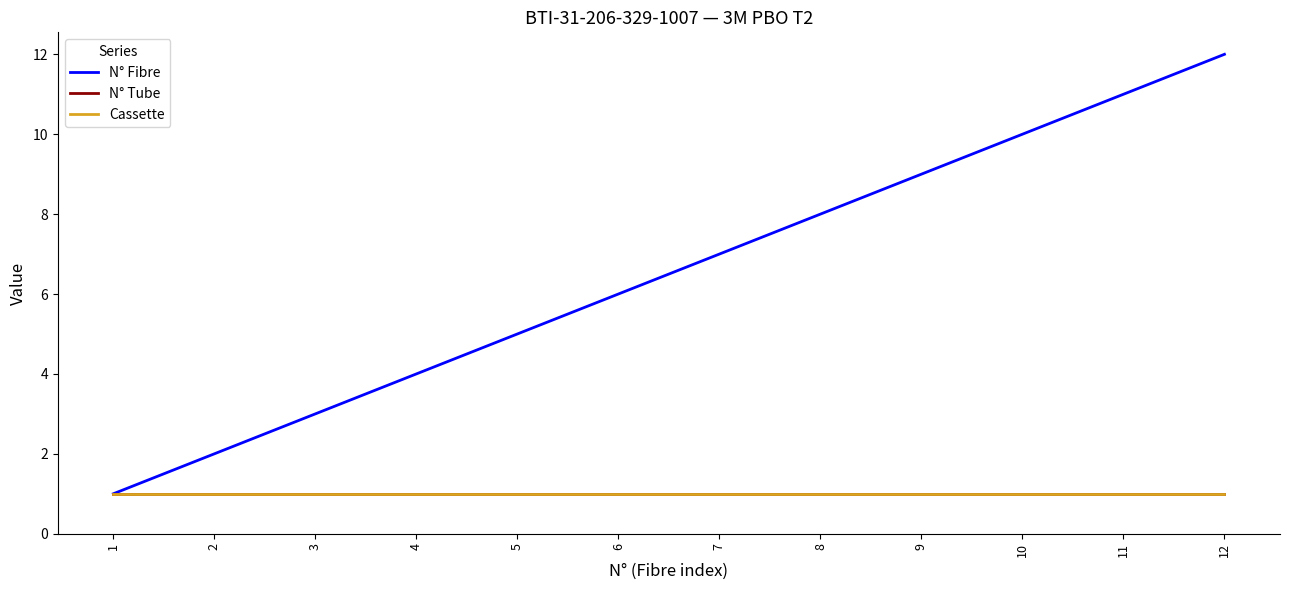

Does the chart display data point markers on the line(s)?

No